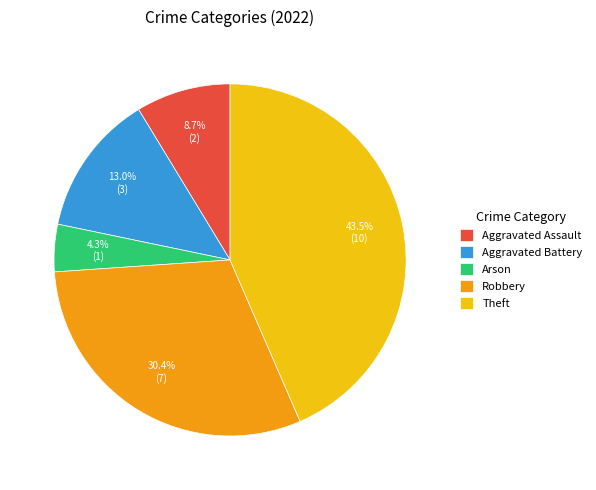

What is the smallest slice in the pie chart?

Arson